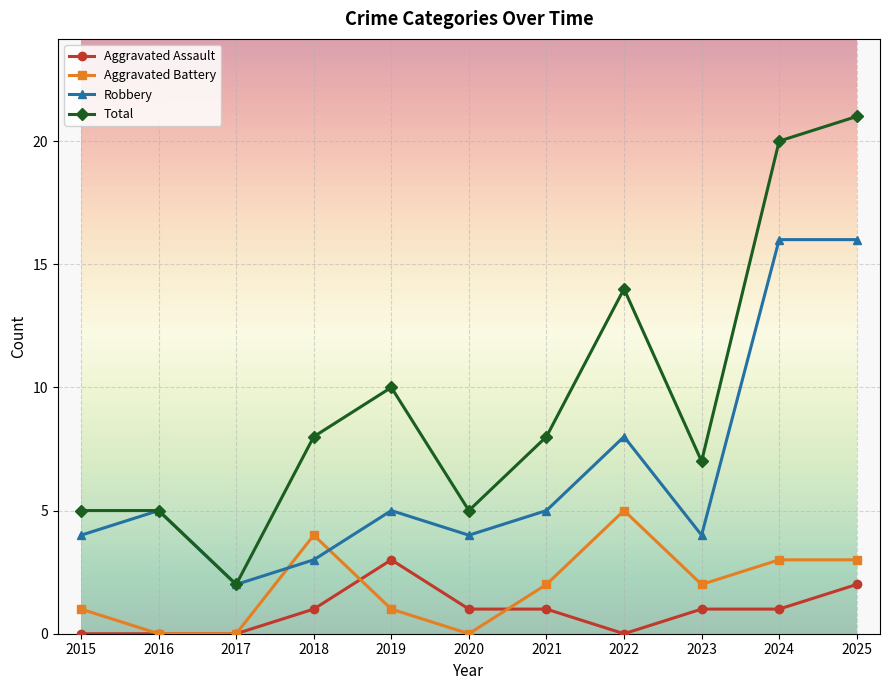

At which label does Total reach its minimum?

2017